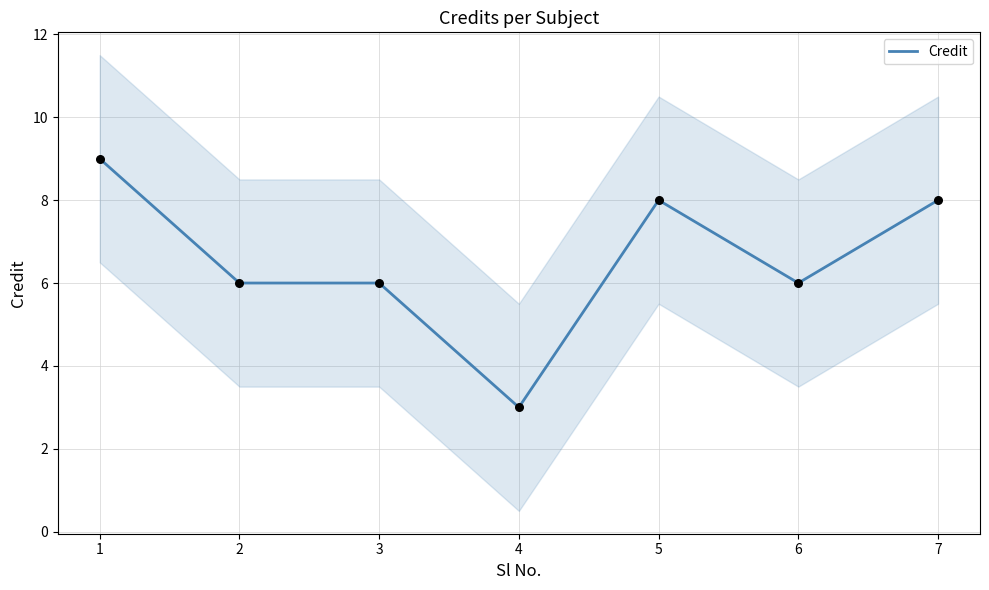

What is the ratio of the value at 1 to the value at 7?

1.1